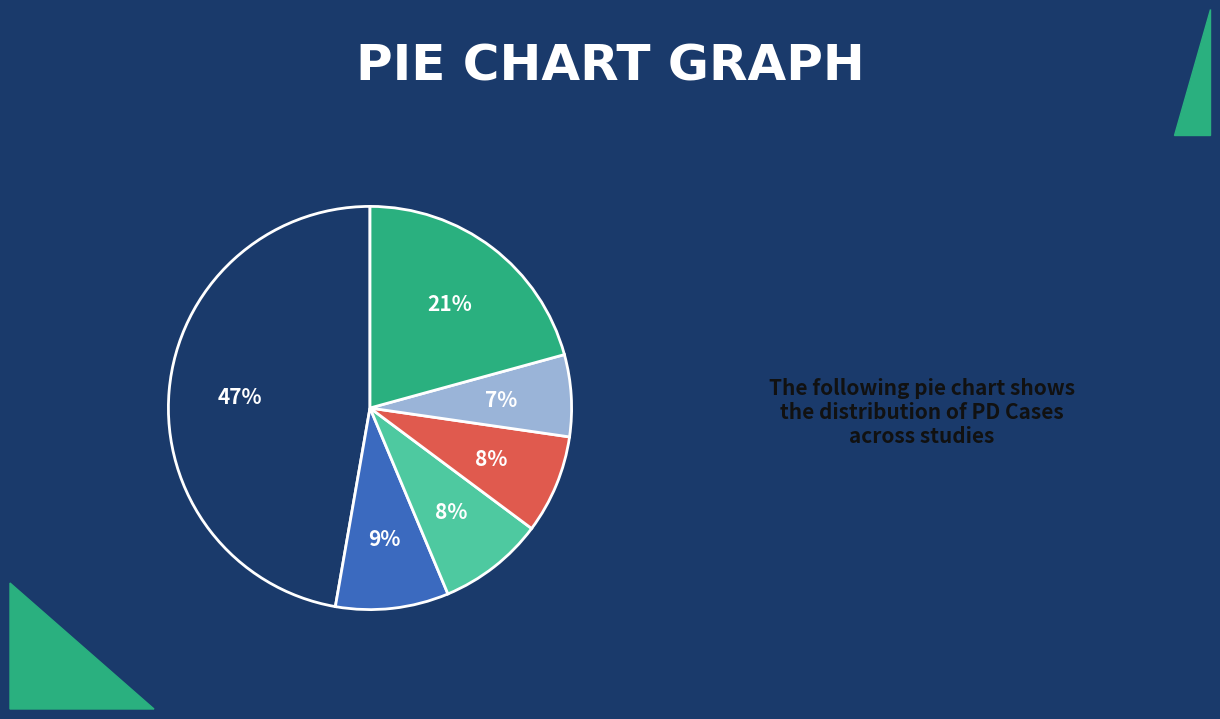

To the nearest percent, what is the average slice percentage?

17%